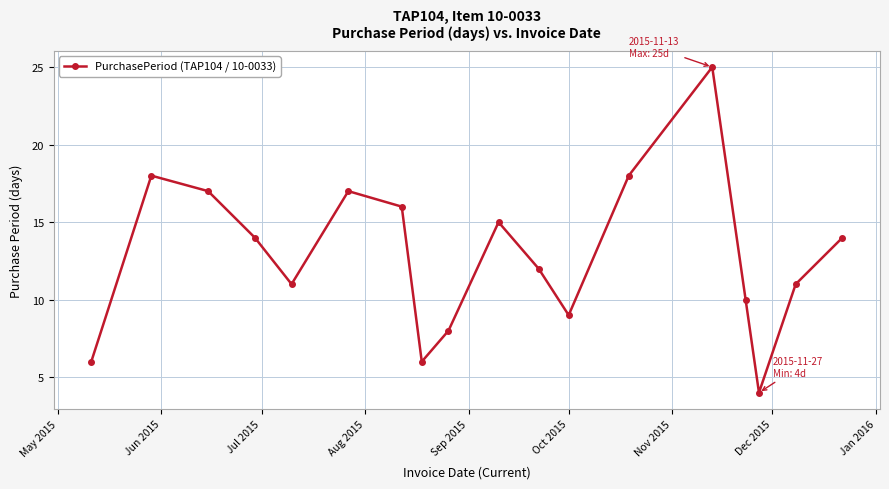

What is the sum of all values?

231